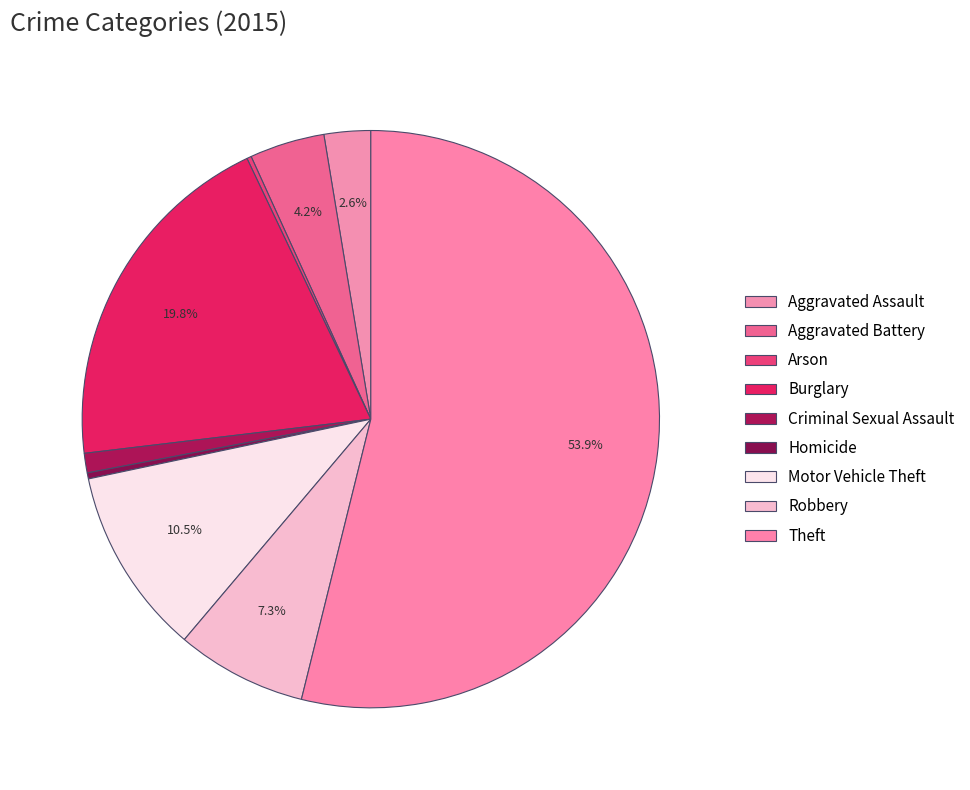

Which category has the smallest portion of the pie?

Arson